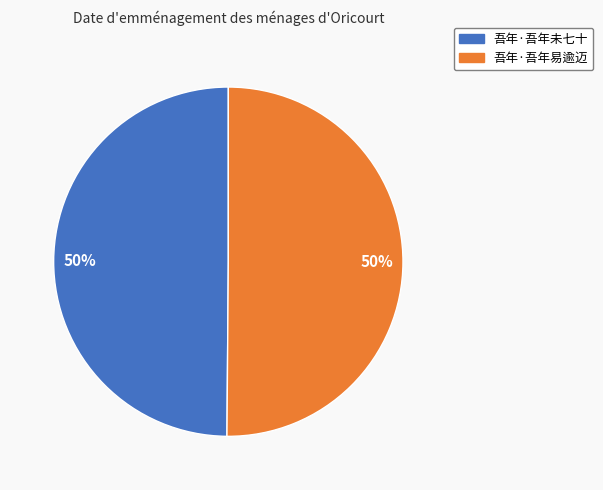

Count the number of slices in the pie.

2